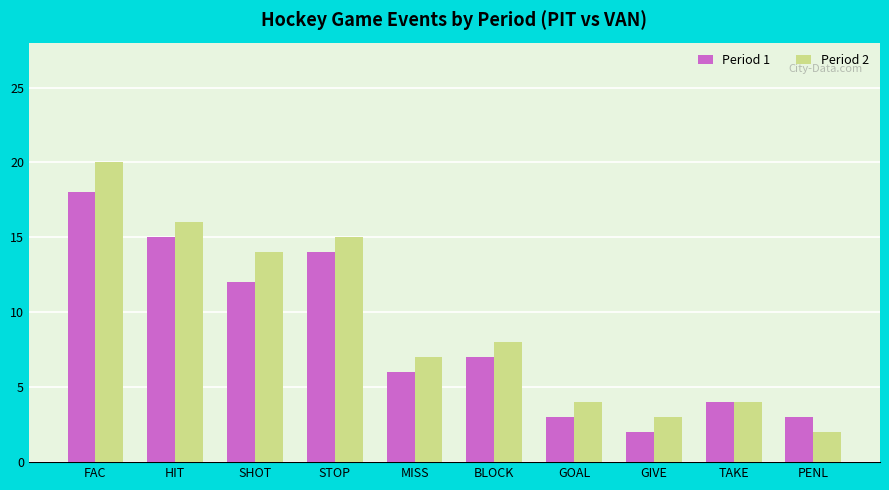

Reading right to left, transcribe all the data shown in this chart.

Period 1: 3	4	2	3	7	6	14	12	15	18
Period 2: 2	4	3	4	8	7	15	14	16	20